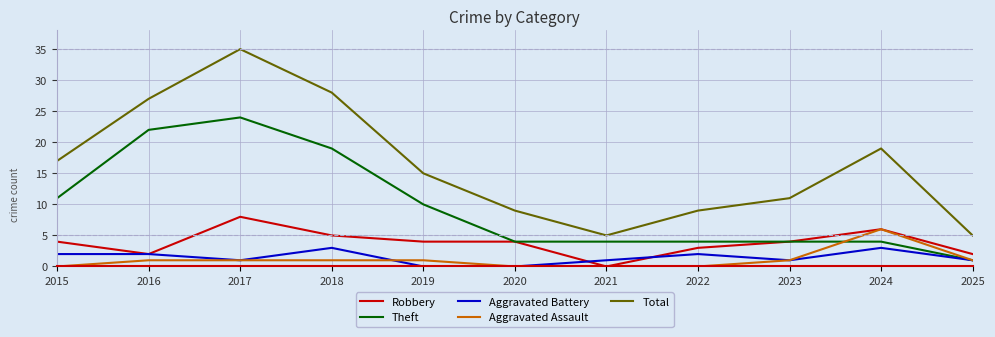

True or false: Robbery and Total intersect in this chart.

False